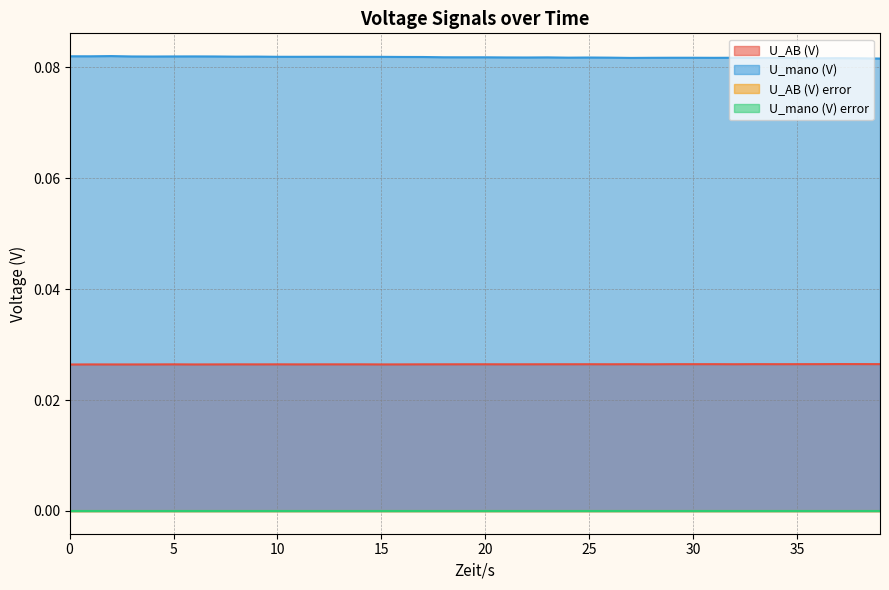

At which category does U_mano (V) error reach its first local peak?

2.001